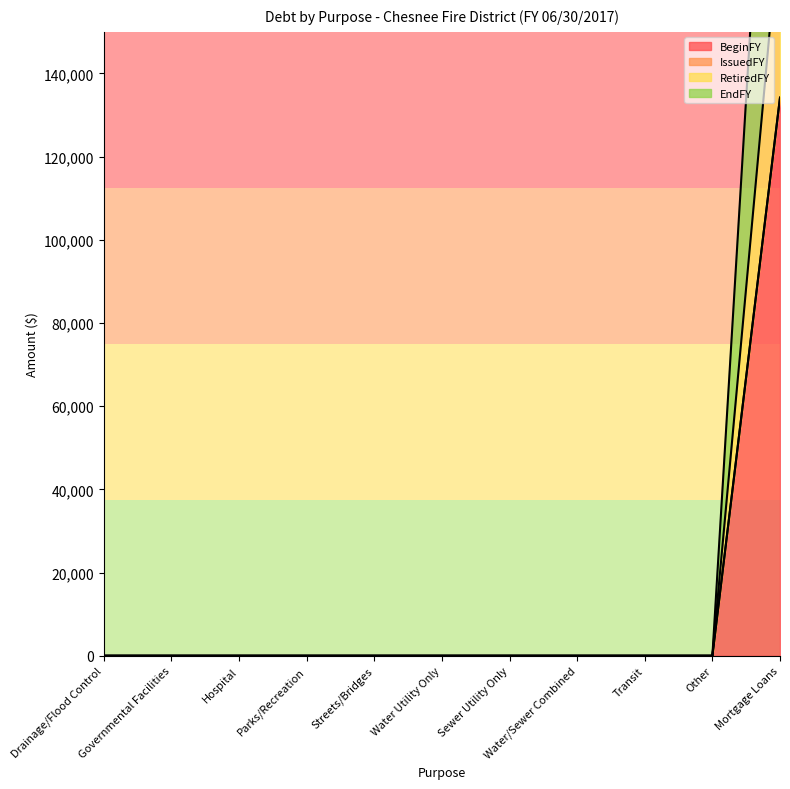

What position from the right is Sewer Utility Only?

5